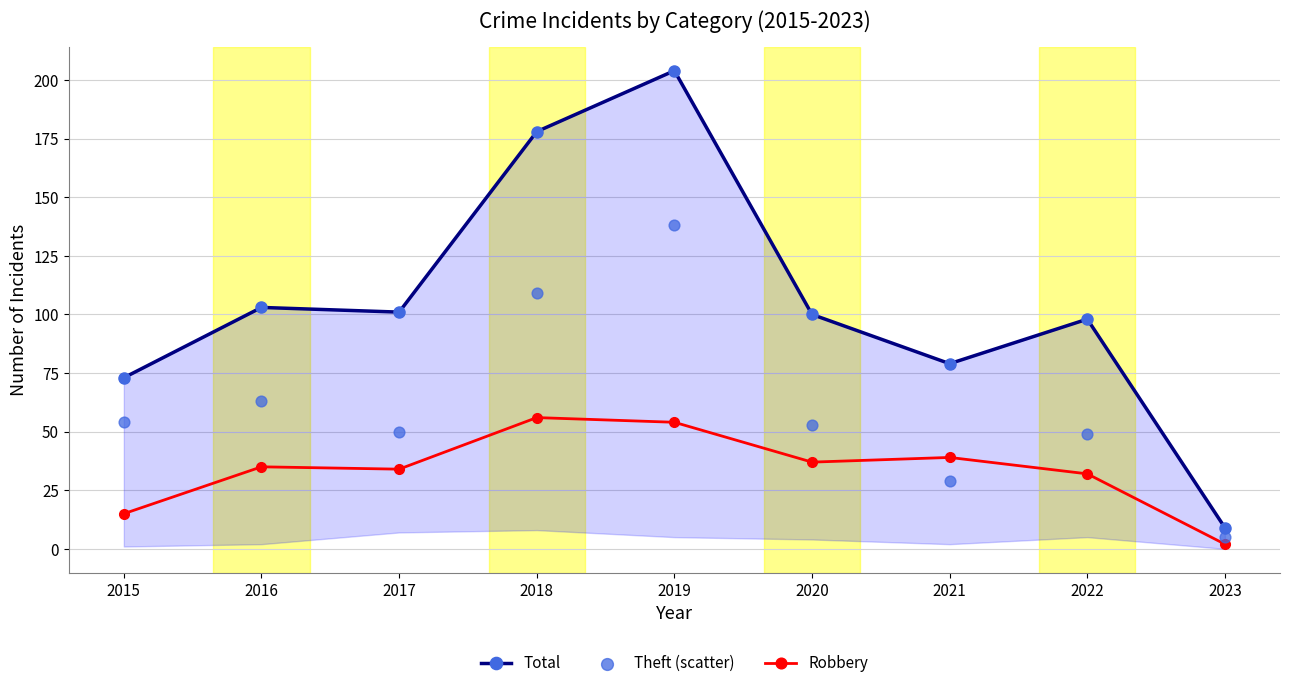

Which series reaches the minimum Y coordinate?

Robbery